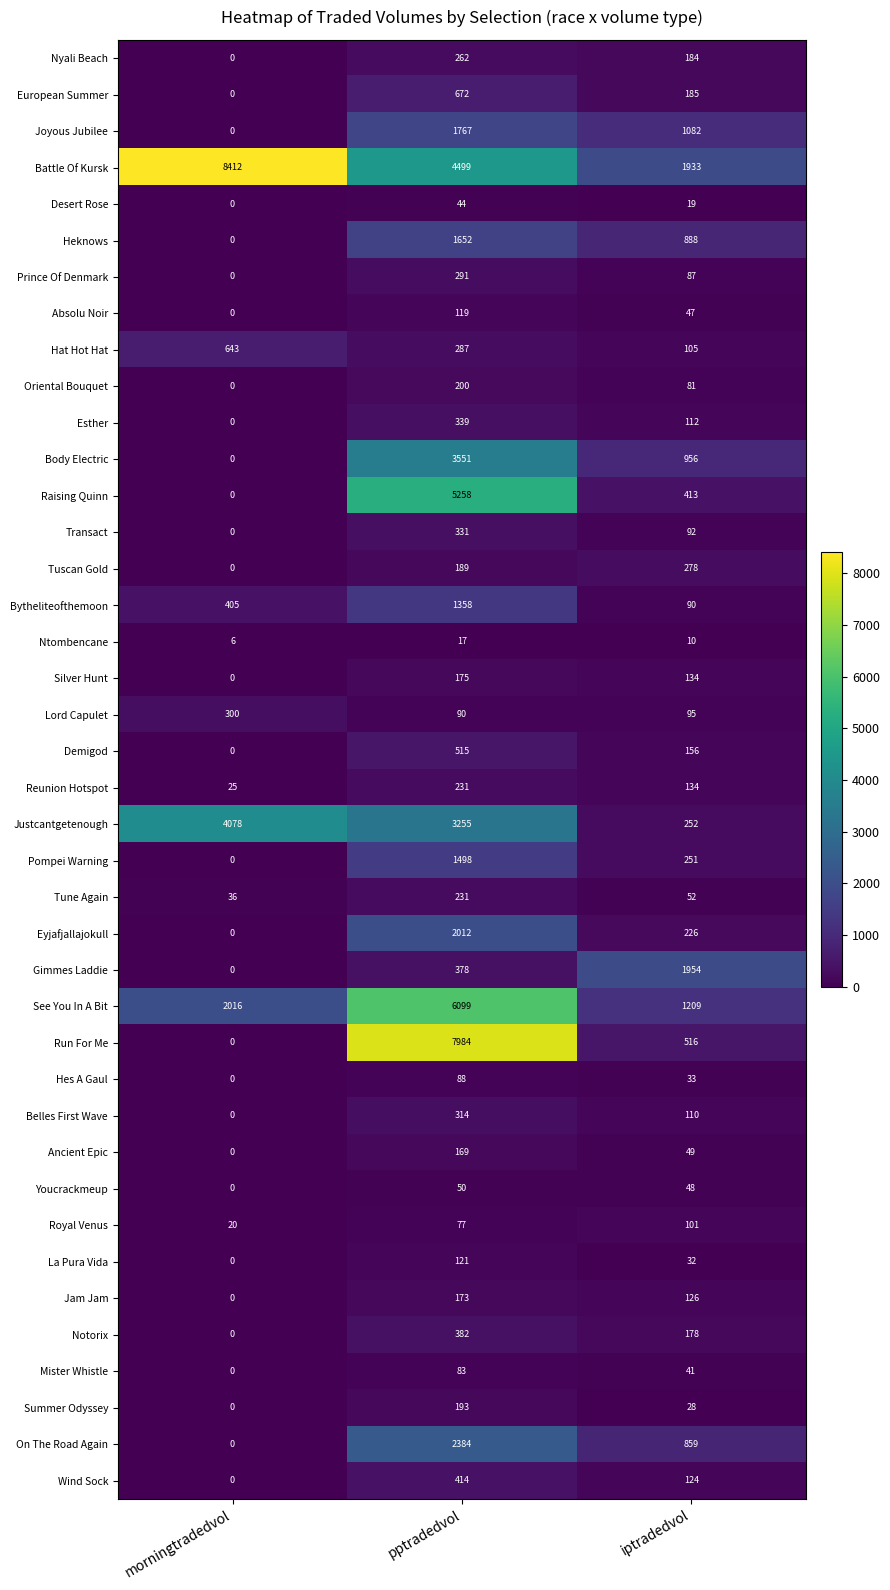

Which series has the widest spread of values?

Run For Me